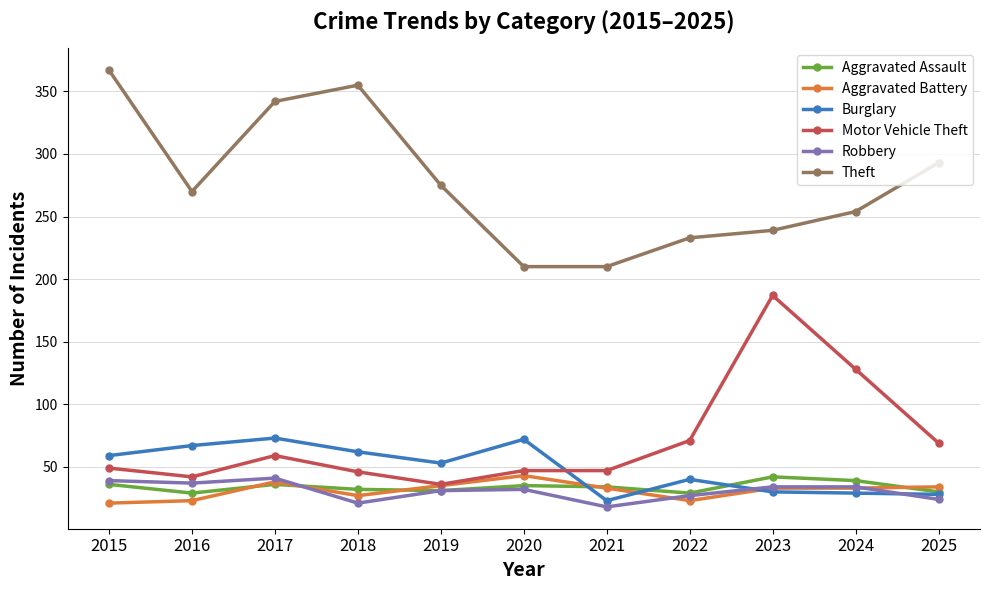

At which label is Theft closest to 288?

2025